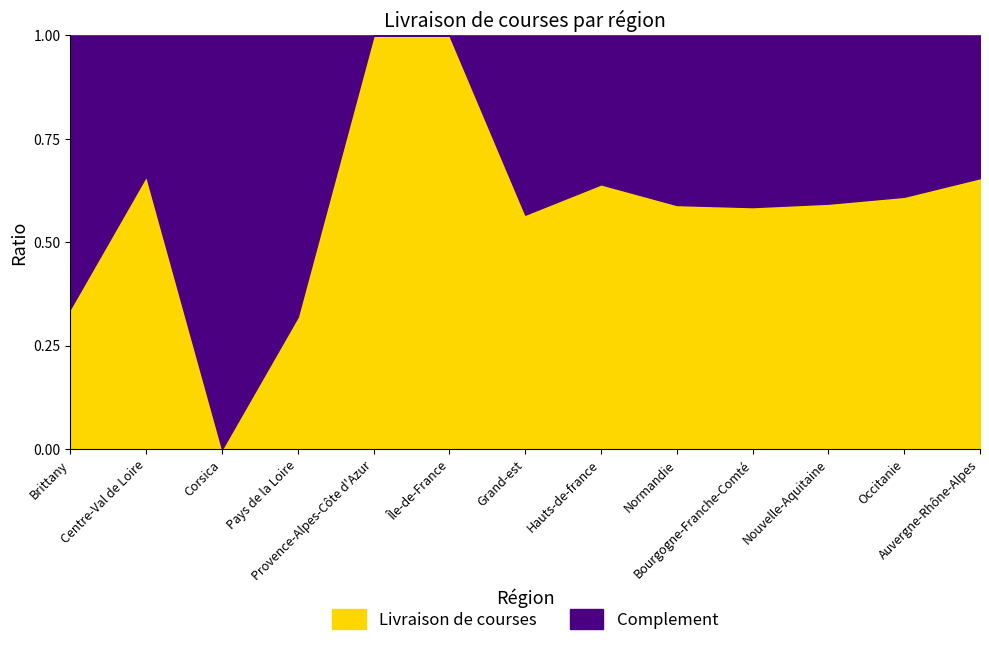

True or false: the data shows -59.6 at Corsica.

False